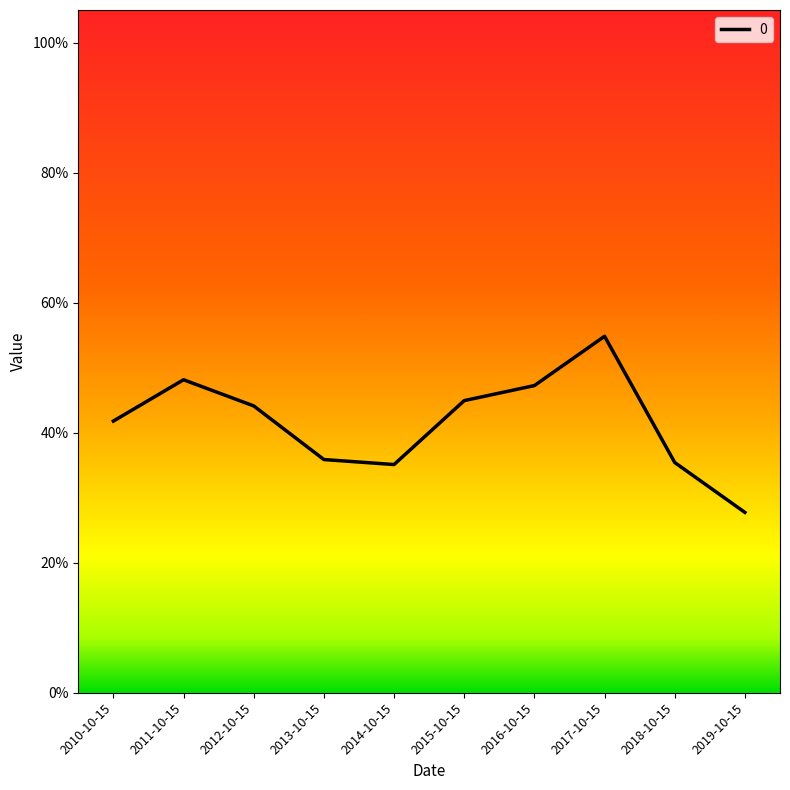

Is this an area chart (filled region under the line)?

No